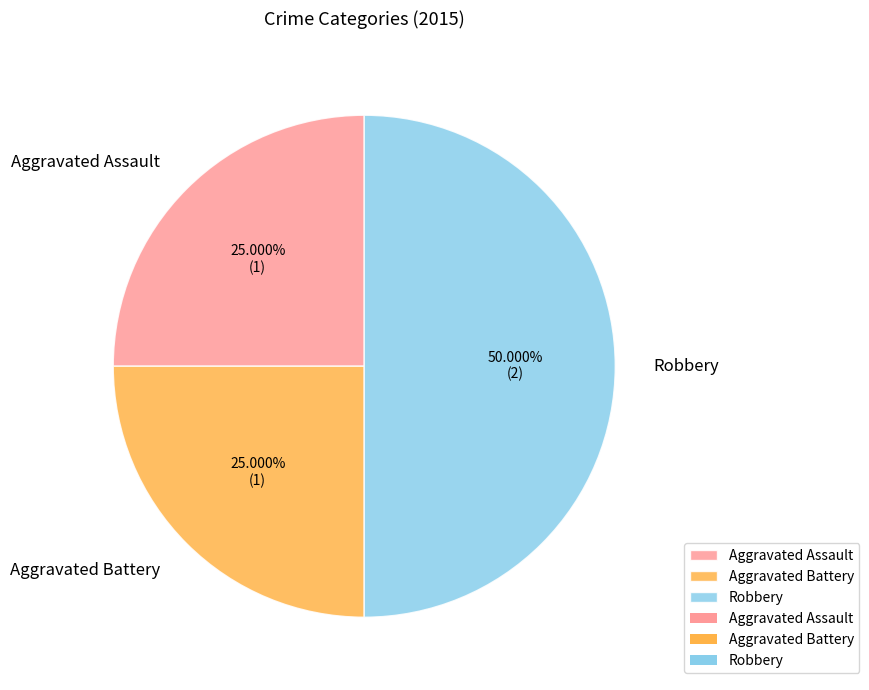

To the nearest percent, what portion does Aggravated Assault represent?

25%